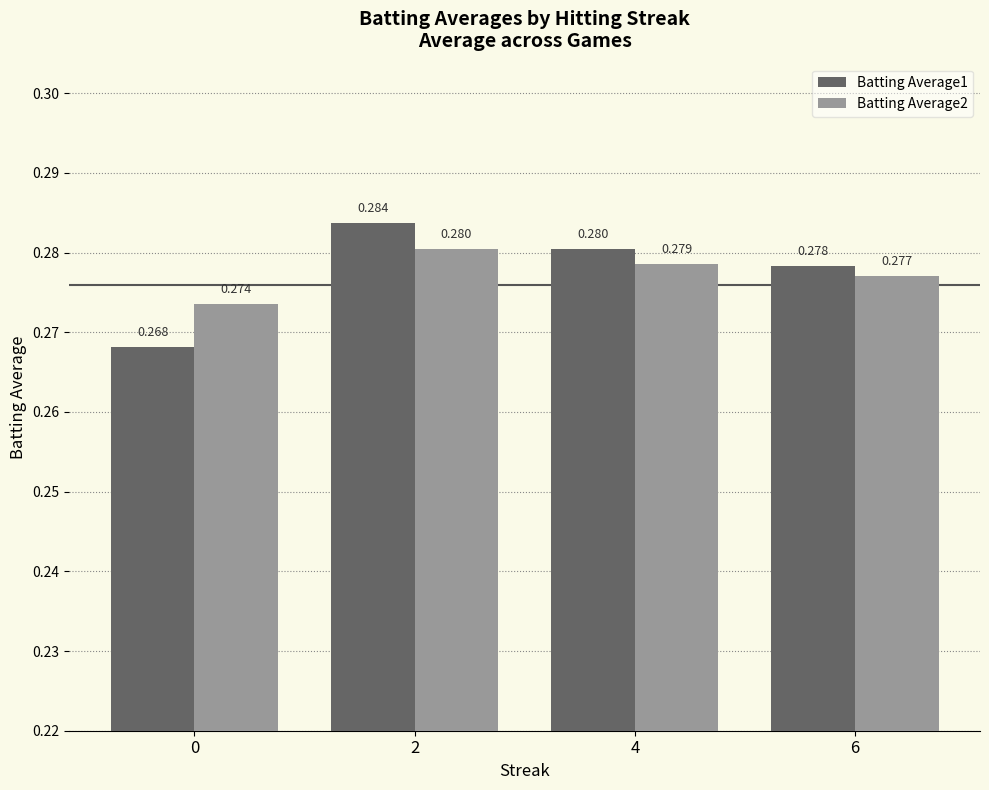

What is the sum of the Batting Average2 values at 0 and 2?

0.6